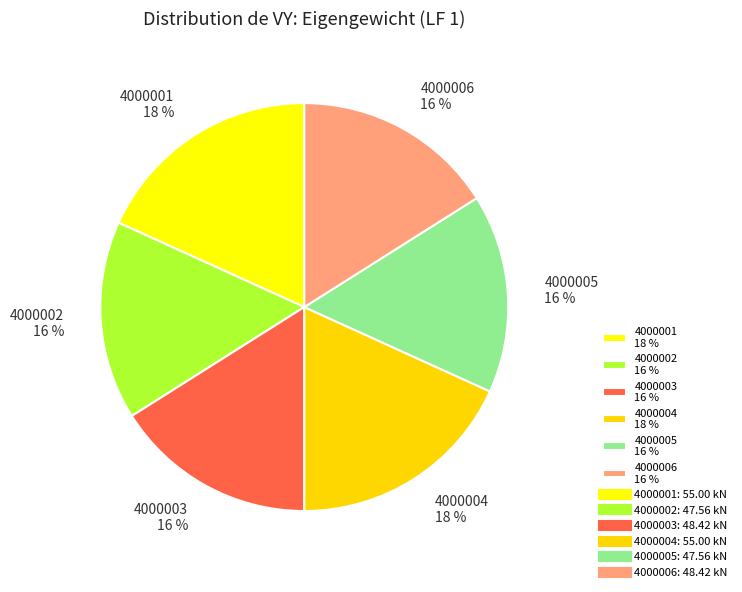

Approximately how many times larger is the value at 4000002 16 % compared to 4000006 16 %?

1.0